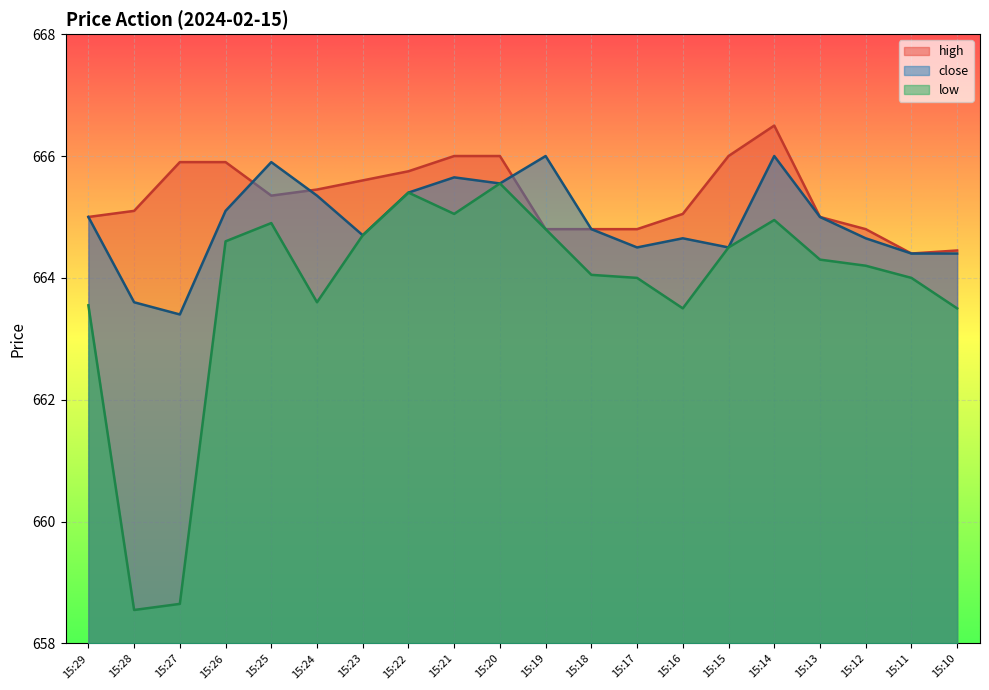

Reading left to right, list all the values displayed in this chart.

high: 665.0	665.1	665.9	665.9	665.4	665.5	665.6	665.8	666.0	666.0	664.8	664.8	664.8	665.0	666.0	666.5	665.0	664.8	664.4	664.5
low: 663.5	658.5	658.6	664.6	664.9	663.6	664.7	665.4	665.0	665.5	664.8	664.0	664.0	663.5	664.5	665.0	664.3	664.2	664.0	663.5
close: 665.0	663.6	663.4	665.1	665.9	665.4	664.7	665.4	665.6	665.5	666.0	664.8	664.5	664.6	664.5	666.0	665.0	664.6	664.4	664.4